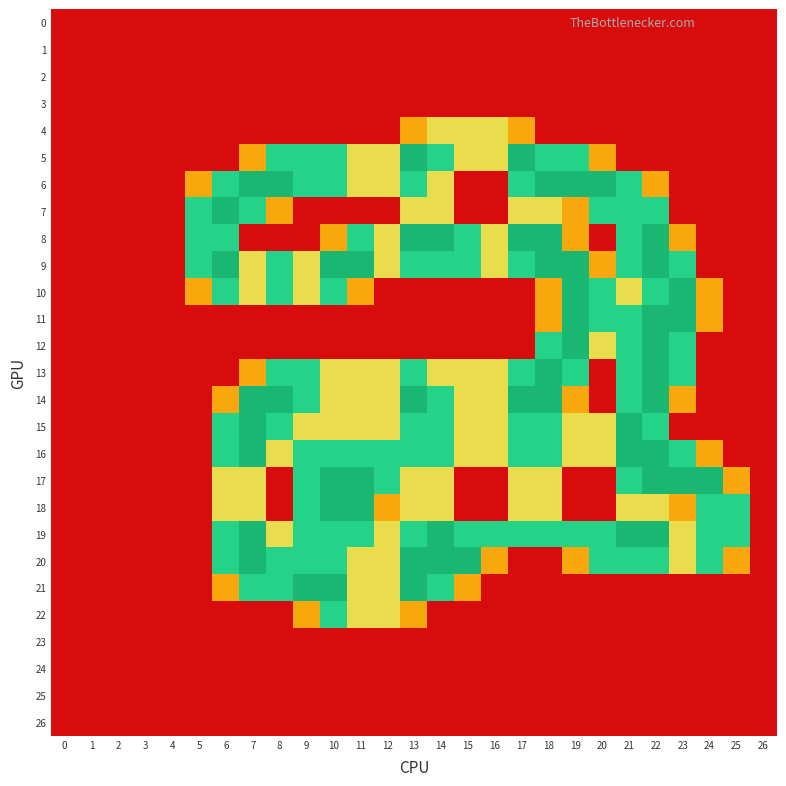

Which series has the widest spread of values?

5